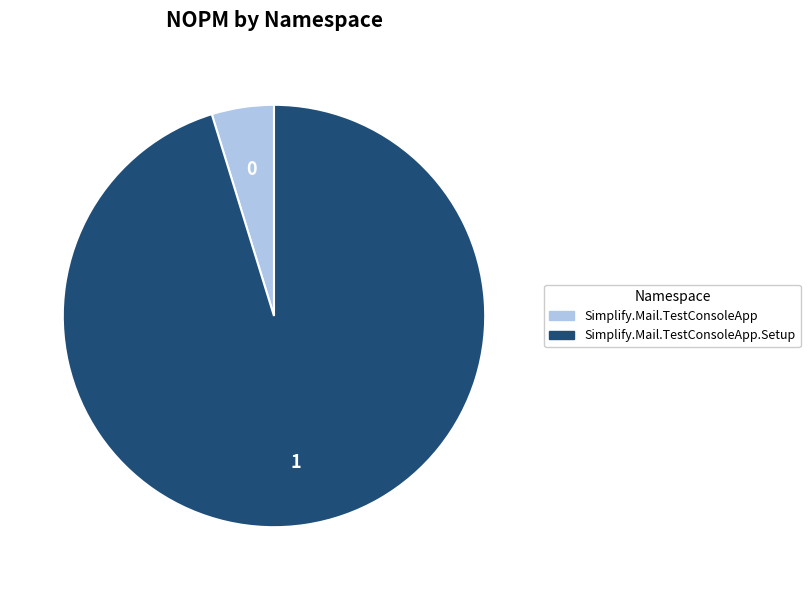

How many segments does this pie chart have?

2